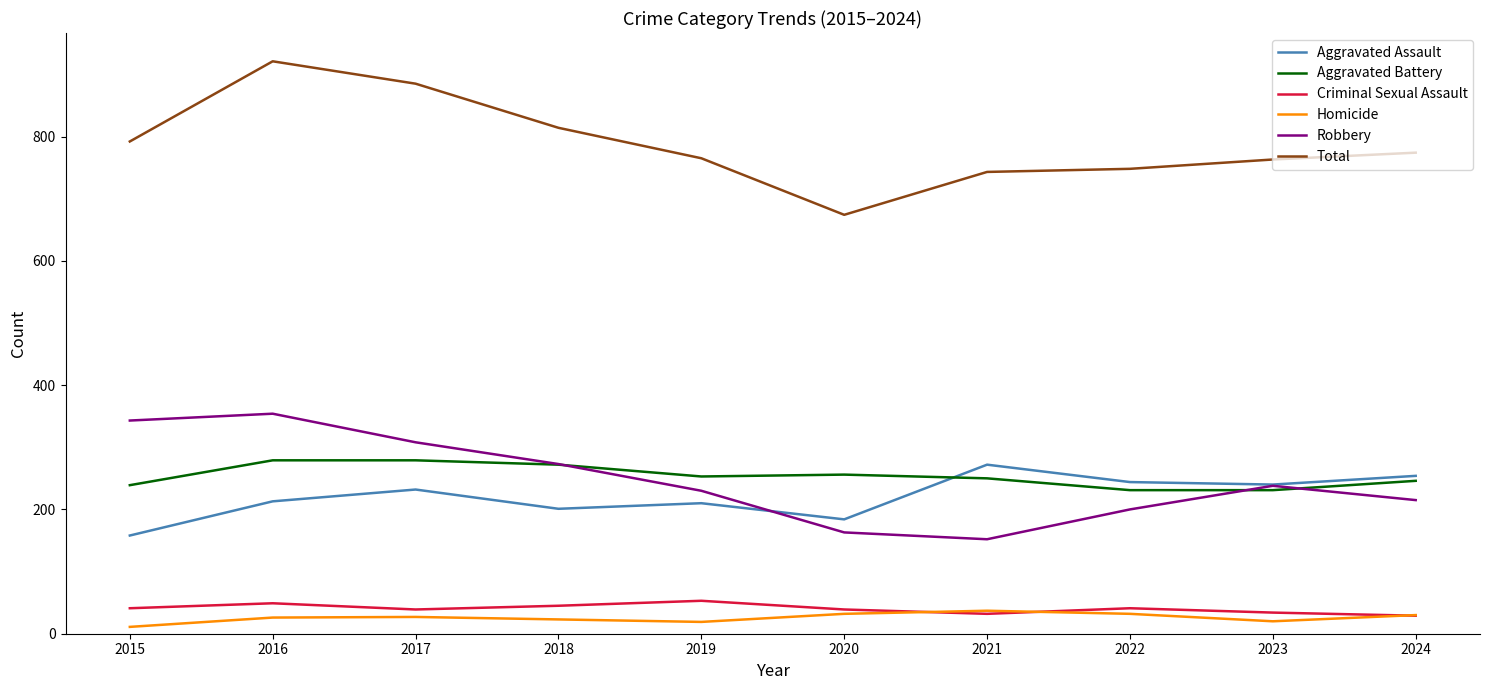

What is the greatest value displayed?

921